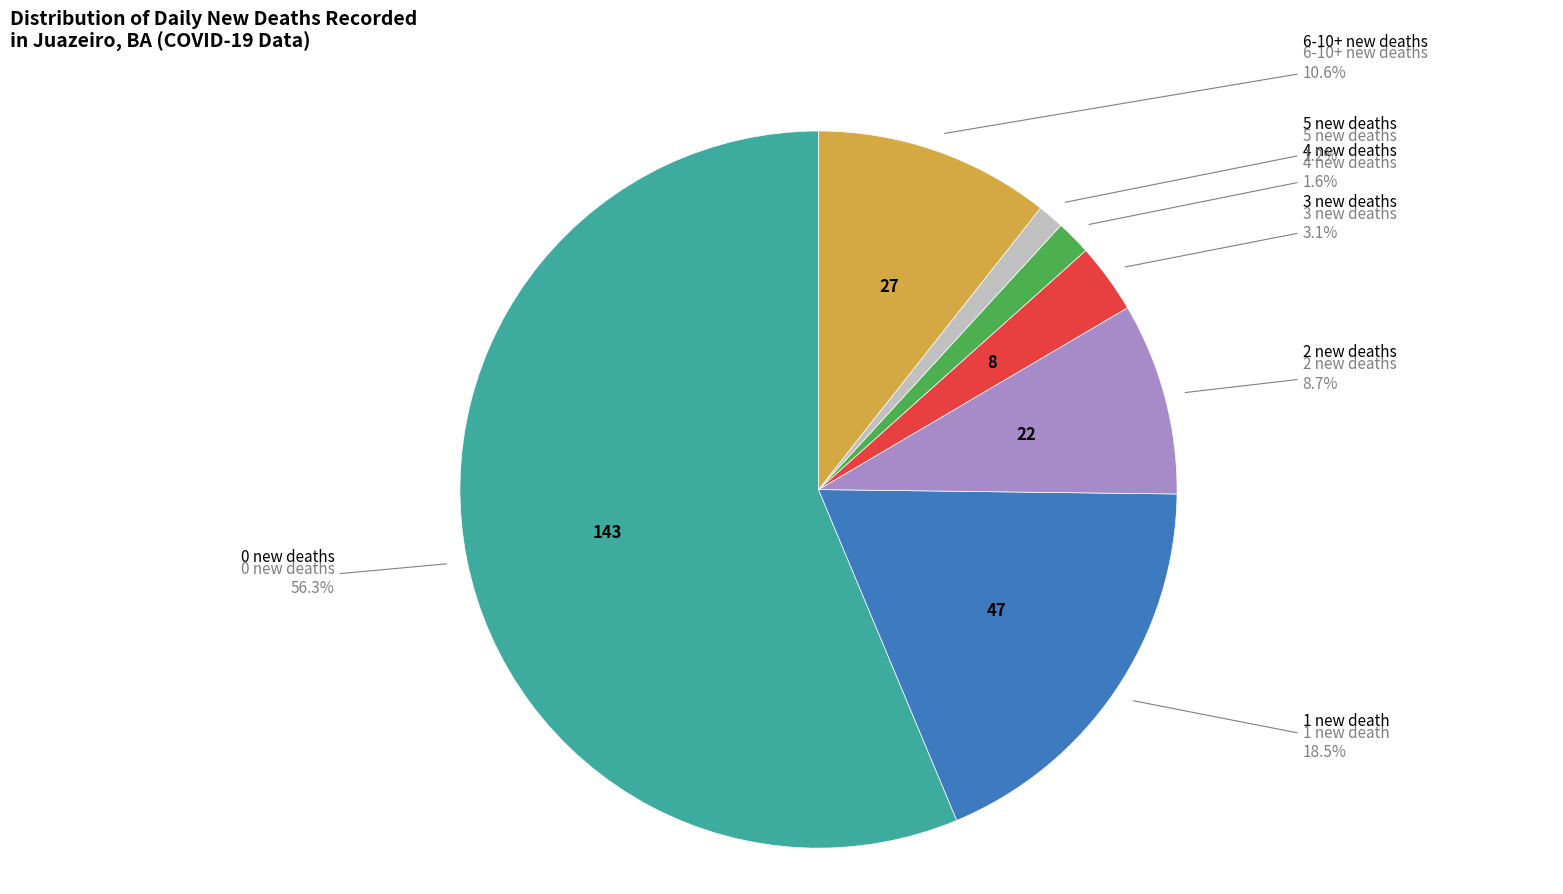

Does any single category account for the majority?

Yes